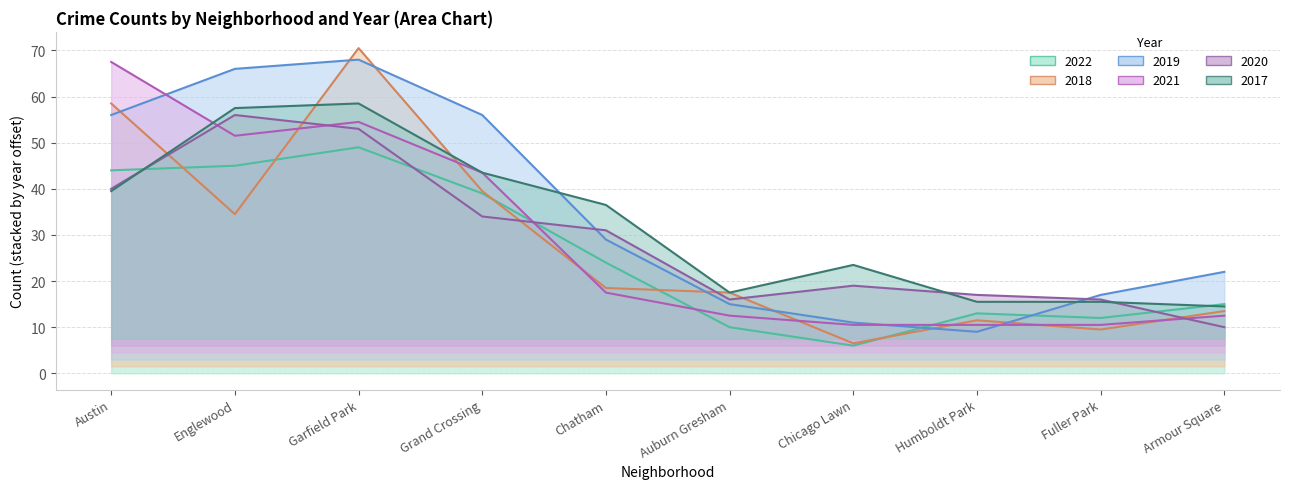

True or false: 2021 and 2020 cross at least once.

True